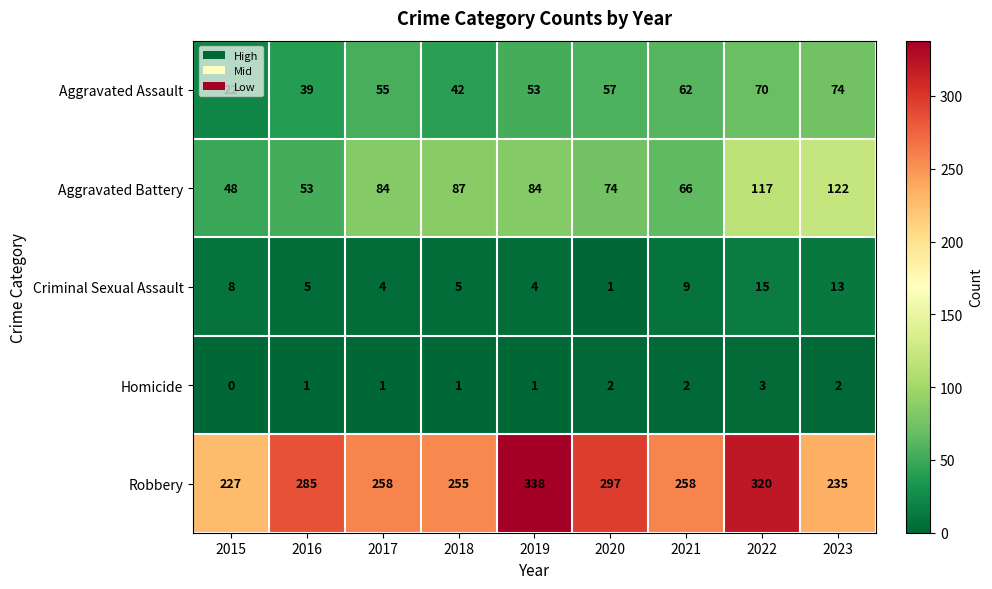

What is the difference between the second highest and second lowest values in the Aggravated Assault series?

31